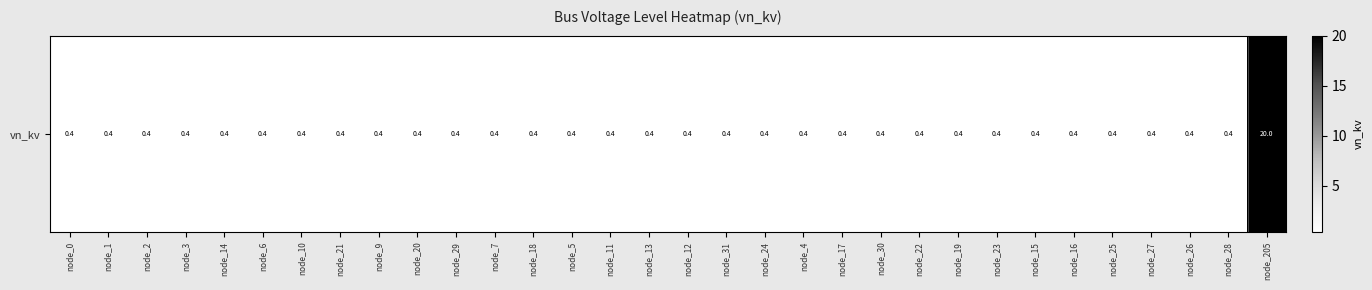

What is the greatest value displayed?

20.0